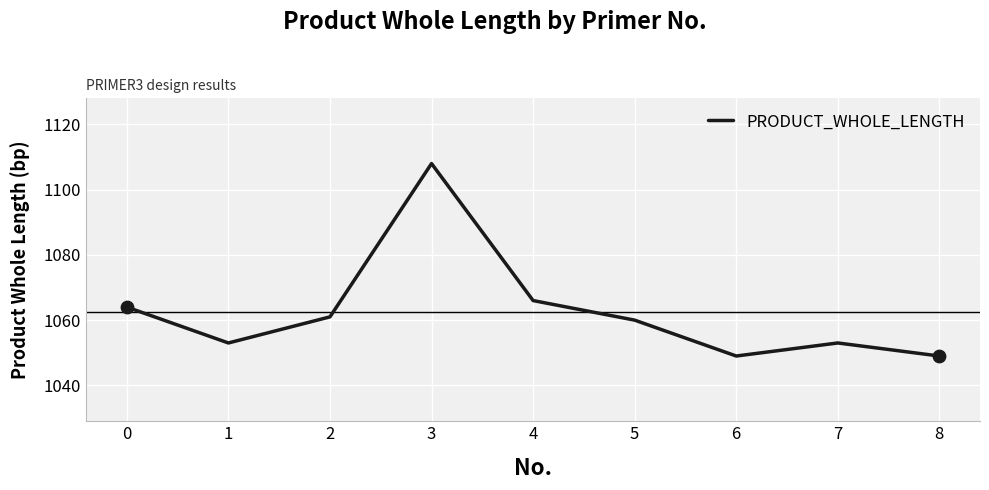

Approximately how many times larger is the value at 4 compared to 0?

1.0